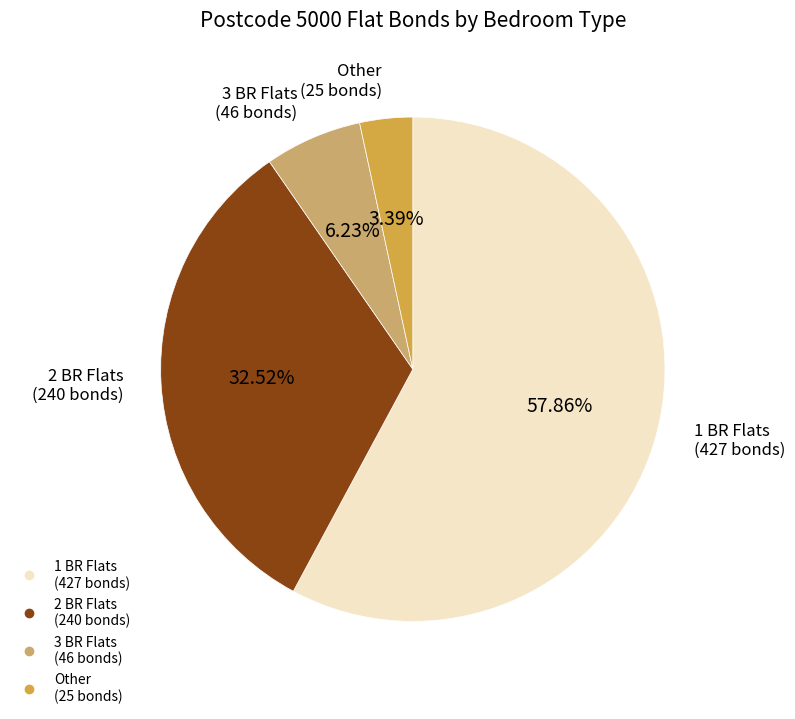

Does any single category account for the majority?

Yes